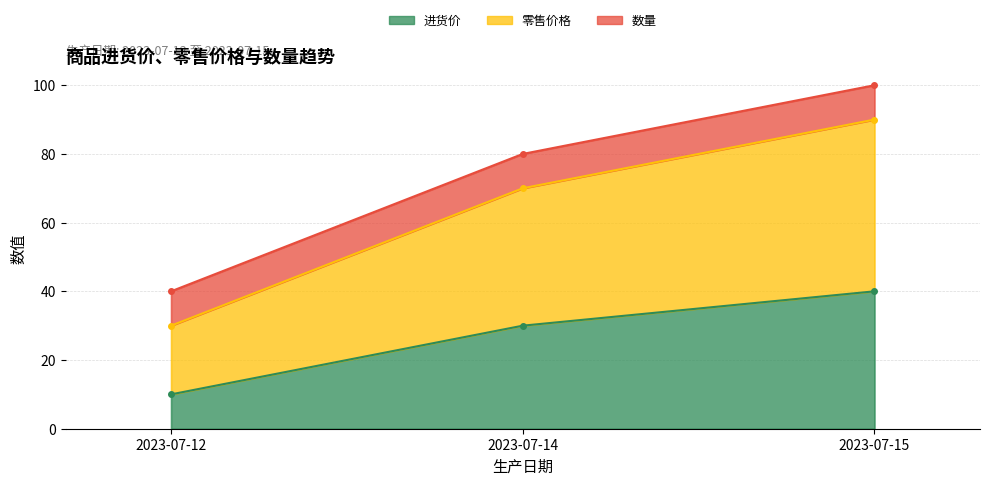

Count the 零售价格 values in the range 30 to 90.

3